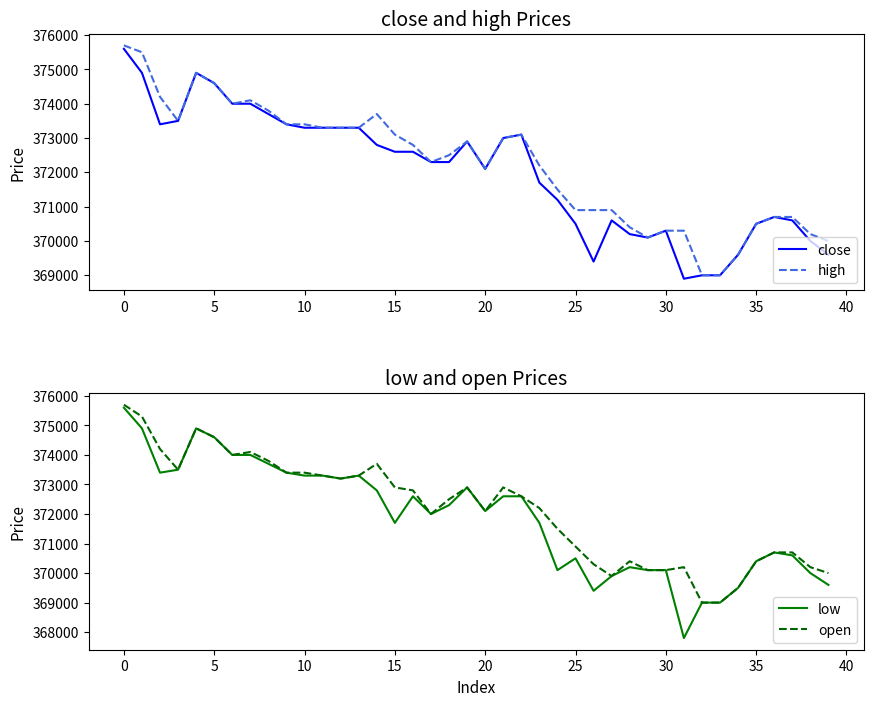

How many series are shown in this chart?

4